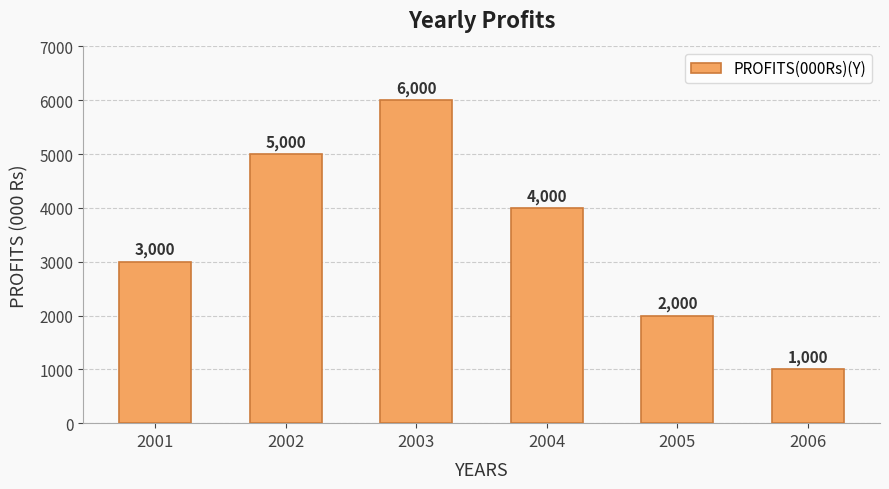

How many categories are shown in the chart?

6